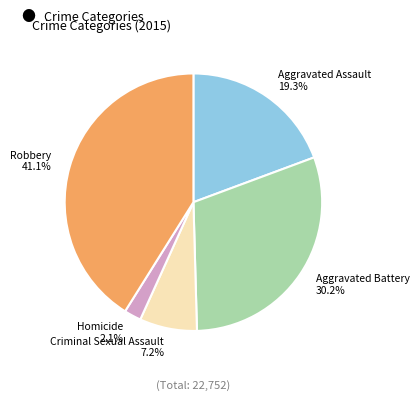

Is Aggravated Battery the majority of the pie?

No